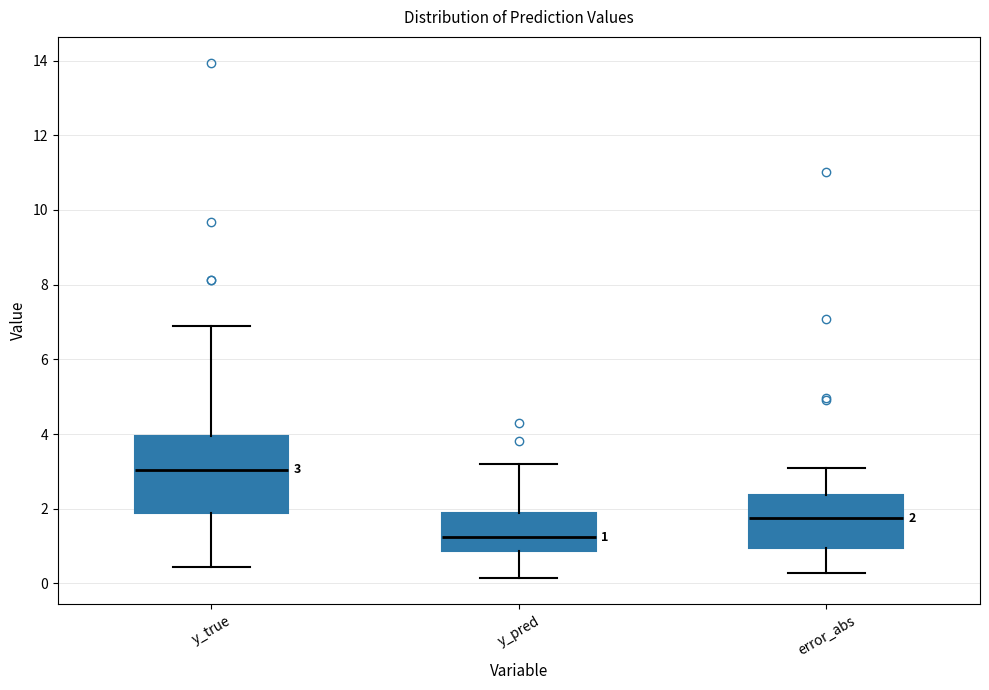

Which box has the lowest median line?

y_pred